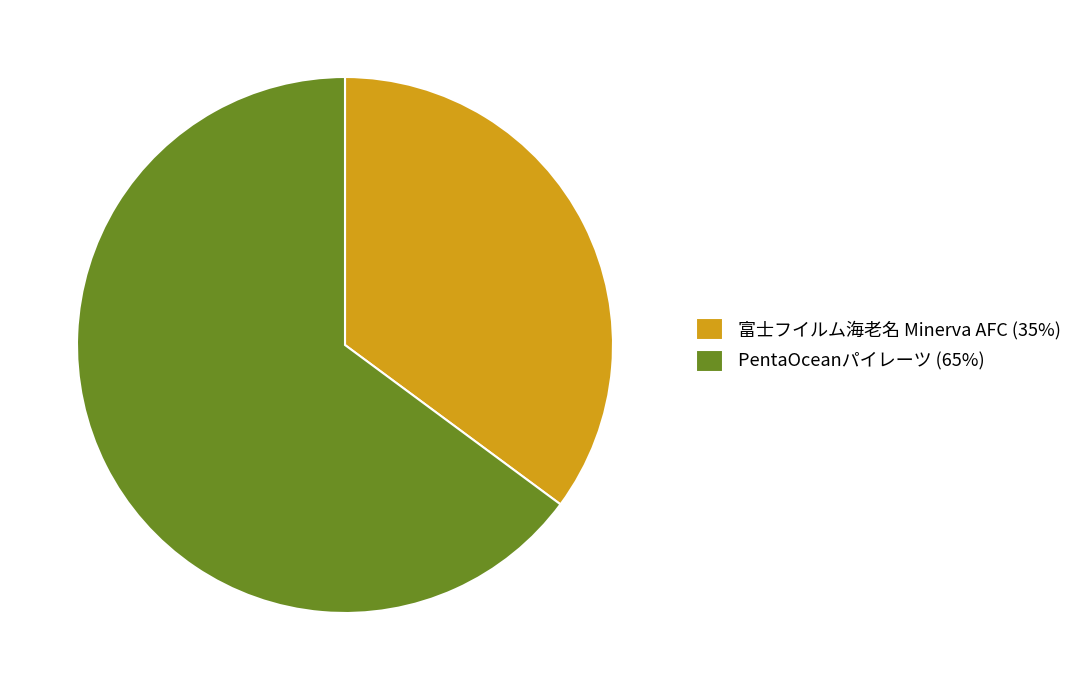

Is it true that PentaOceanパイレーツ (65%) is 59% of the pie?

False